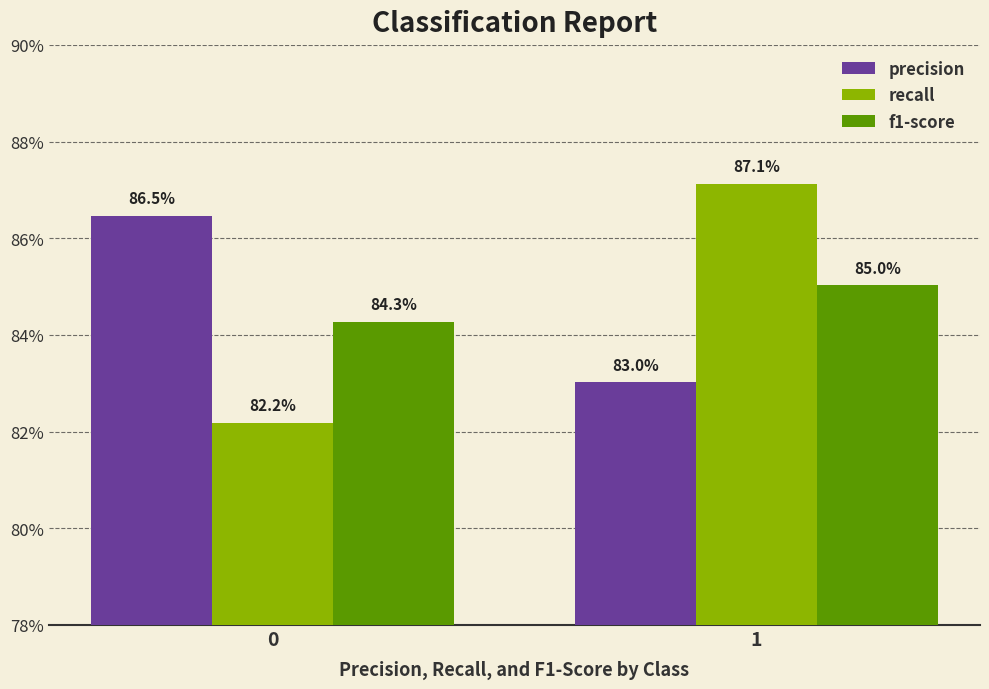

What are all the series names shown in the legend?

precision, recall, f1-score